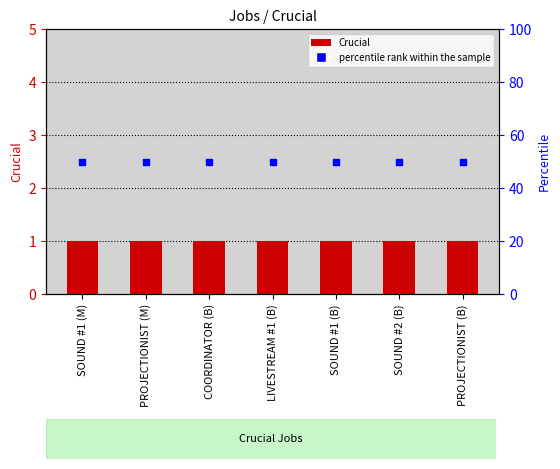

At which category is the sum across all series the highest?

SOUND #1 (M)